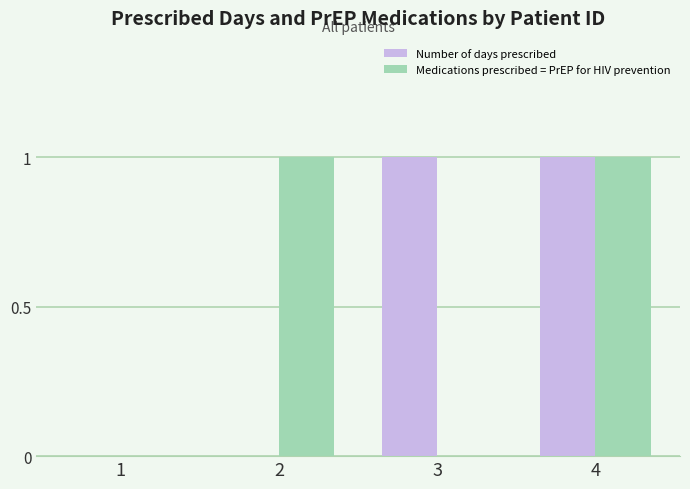

Which series changed the most between 1 and 2?

Medications prescribed = PrEP for HIV prevention